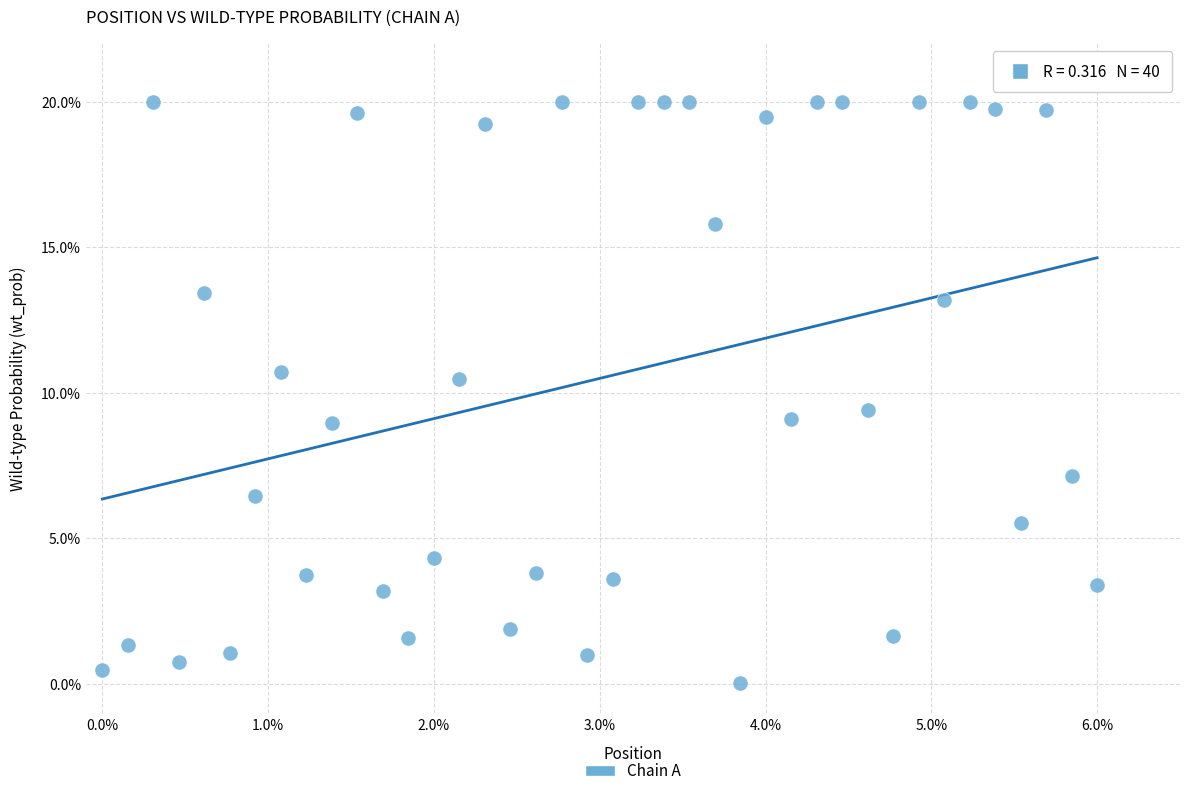

What is the range of Y values (max minus min)?

20.0